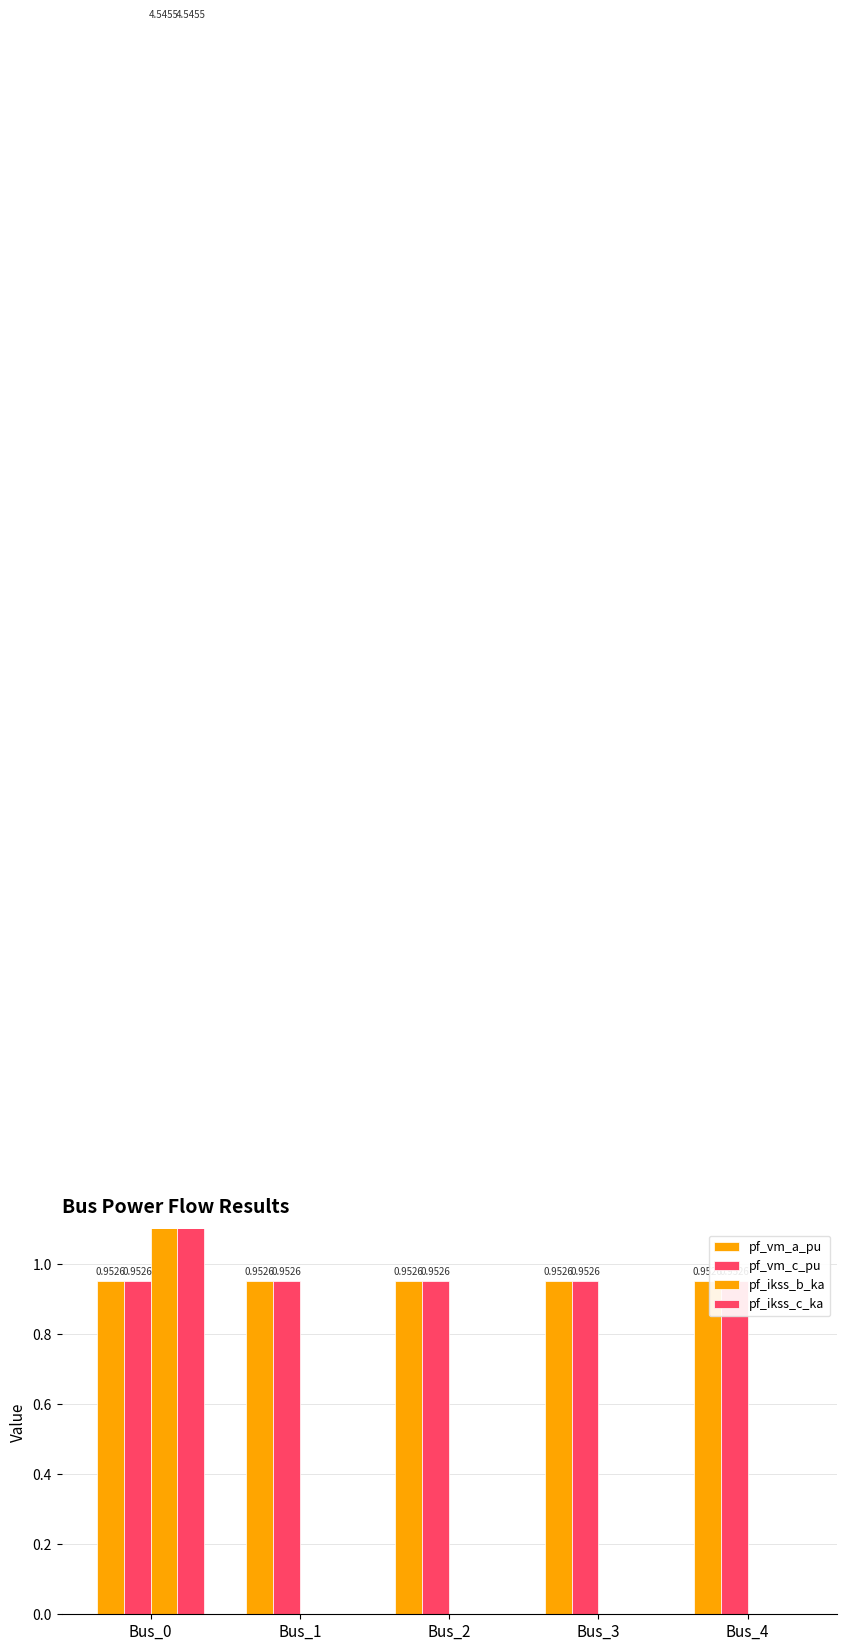

How many values in pf_ikss_c_ka are above zero?

1